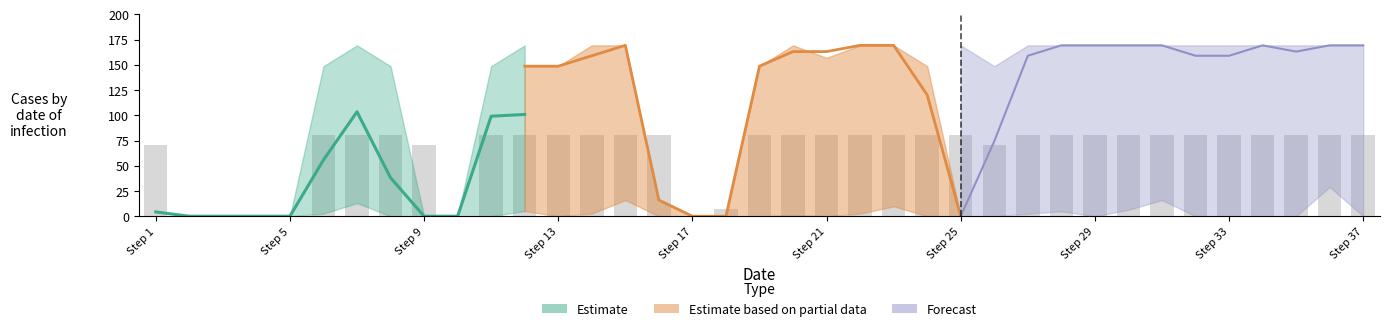

The Scen_27 series shows -74.2 at 4. True or false?

False